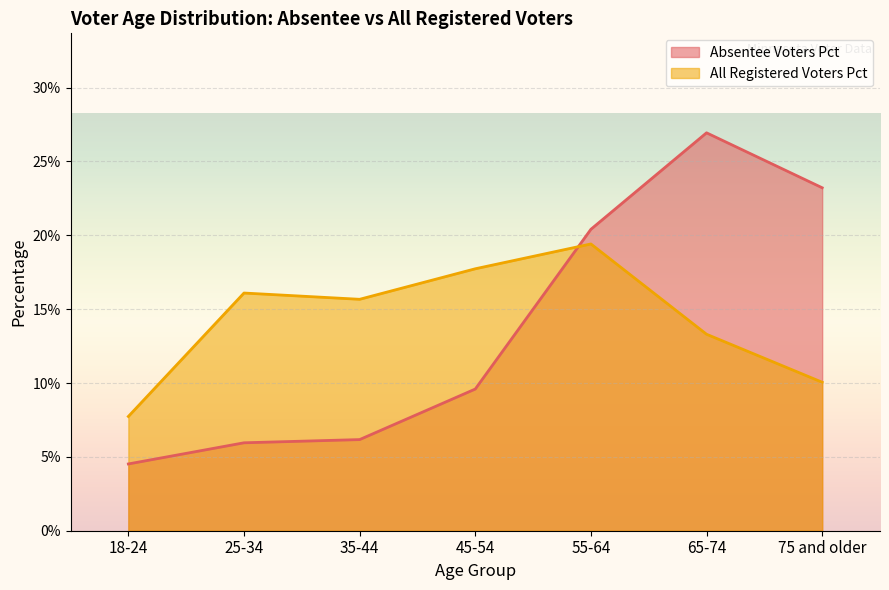

What is the value of the Absentee Voters Pct point at the 4th from the left?

0.1